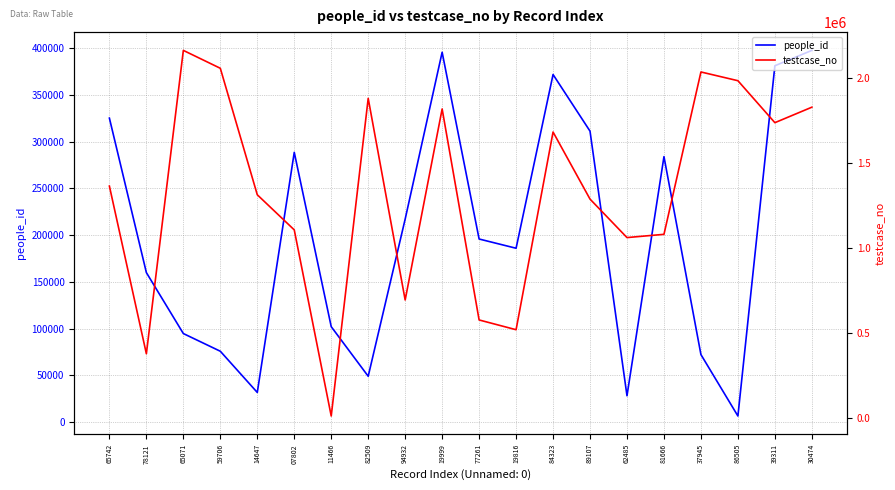

What is the approximate value of people_id at 30474?

397627